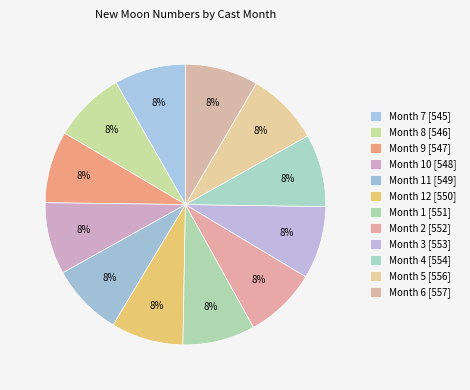

How many segments does this pie chart have?

12